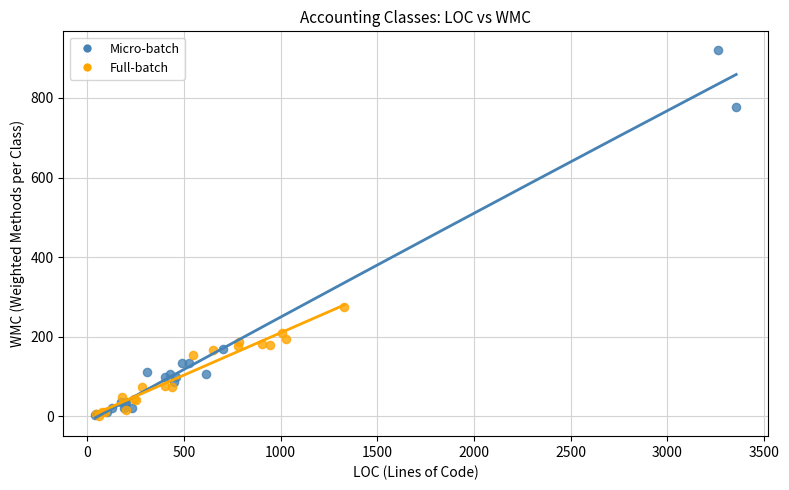

What are all the series names shown in the legend?

Micro-batch, Full-batch